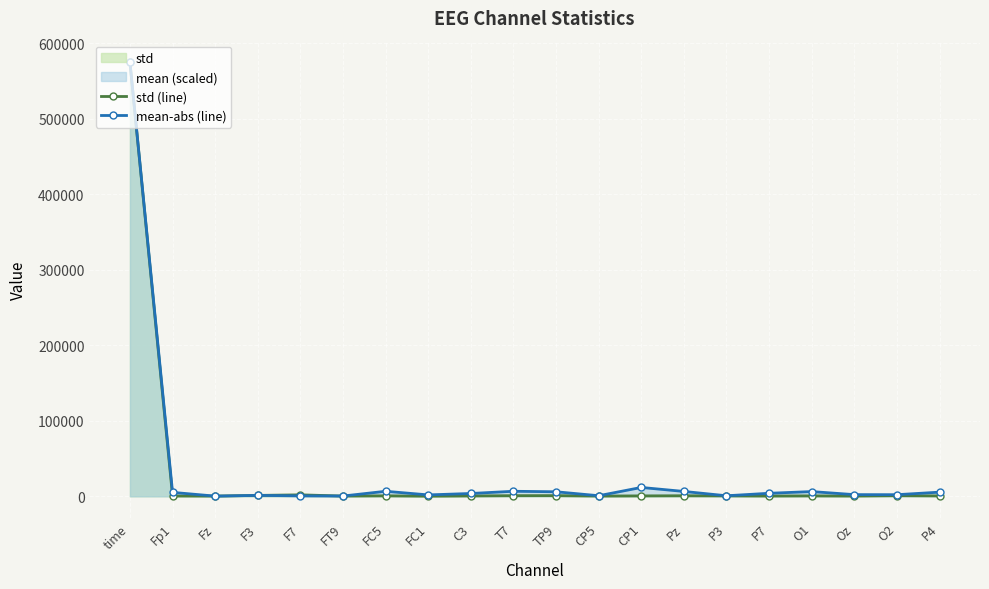

How many distinct data groups are displayed?

2